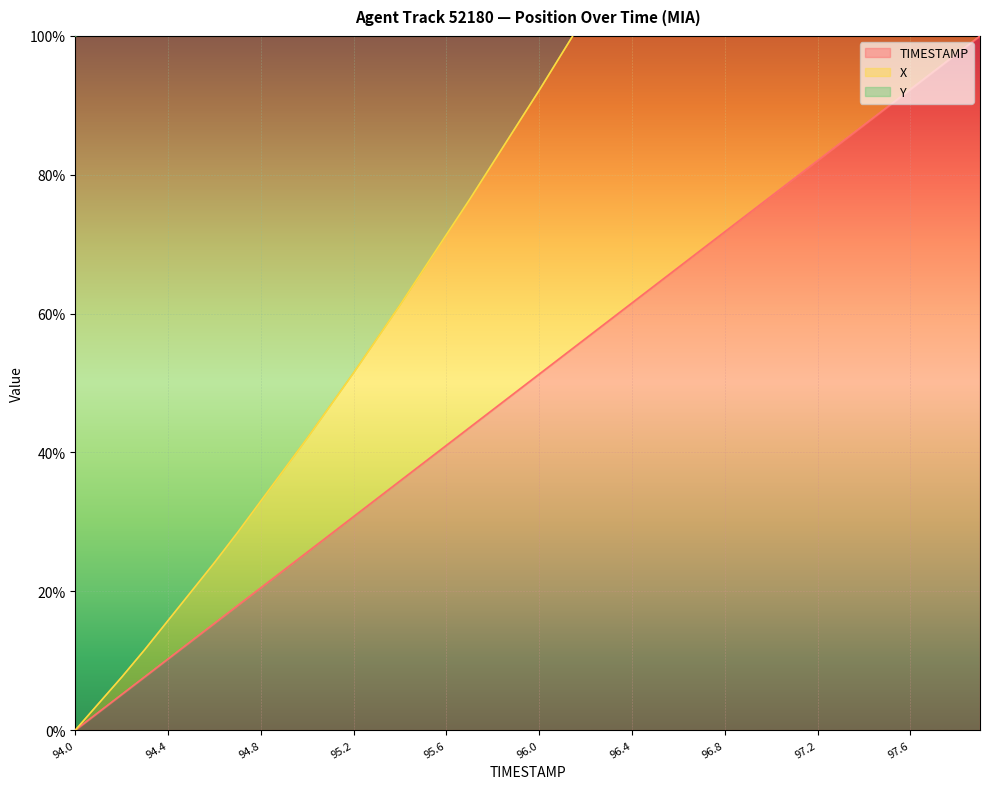

The TIMESTAMP series shows 85.0 at 96.4. True or false?

False